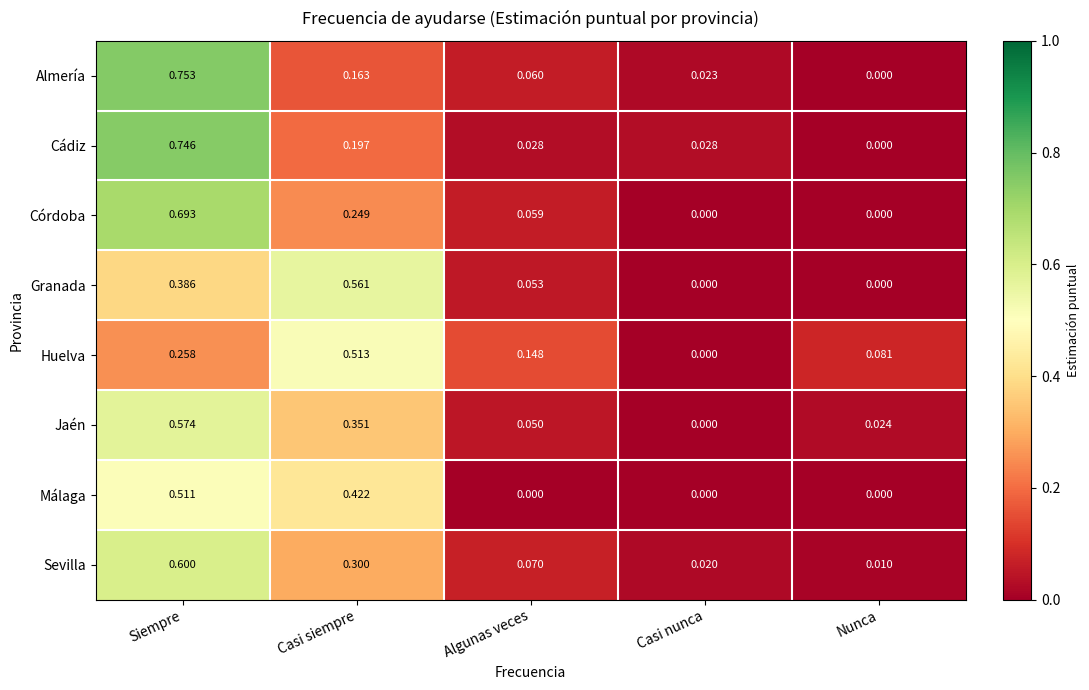

Is the value of Granada at Casi nunca greater than the value of Málaga at Casi siempre?

No